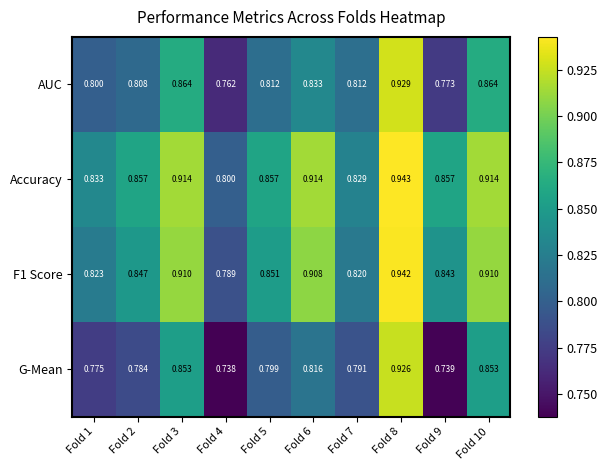

What is the difference between the highest and lowest values at Fold 1?

0.1